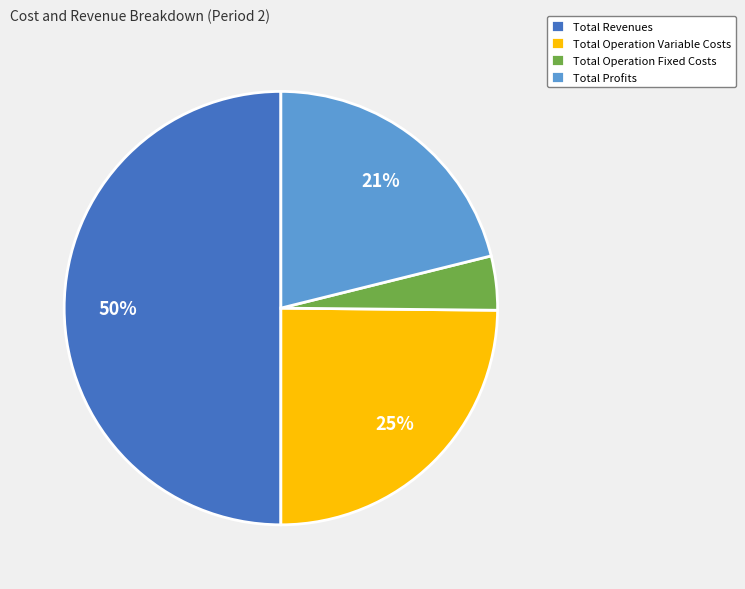

Which slice is the smallest?

Total Operation Fixed Costs